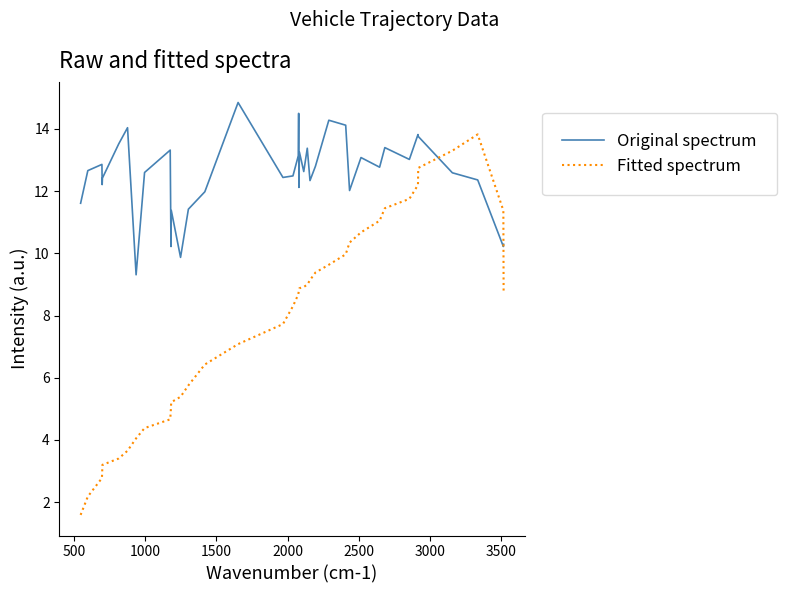

Which series ends up on top after the final intersection of Fitted spectrum and Original spectrum?

Original spectrum